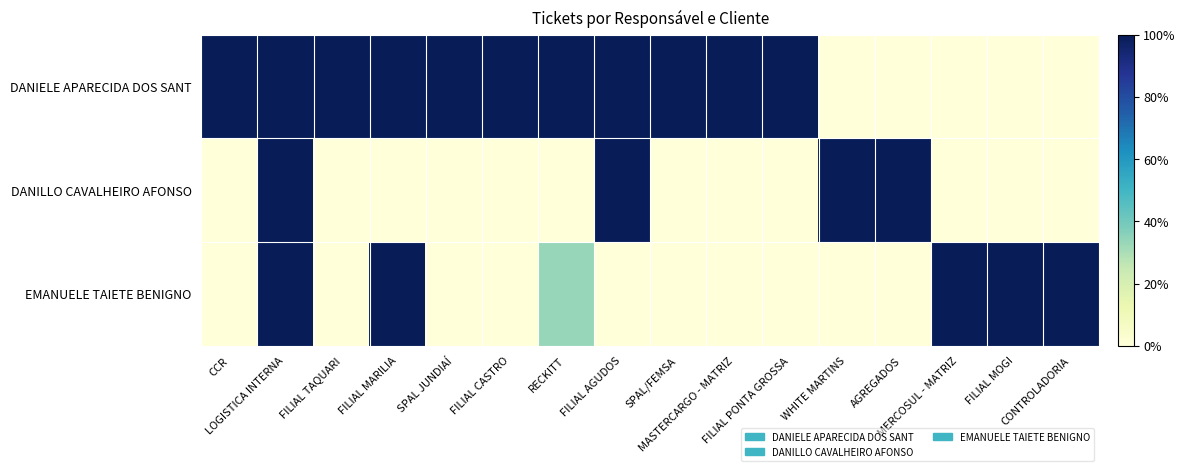

At RECKITT, list the series in order from smallest to largest.

DANILLO CAVALHEIRO AFONSO, EMANUELE TAIETE BENIGNO, DANIELE APARECIDA DOS SANT